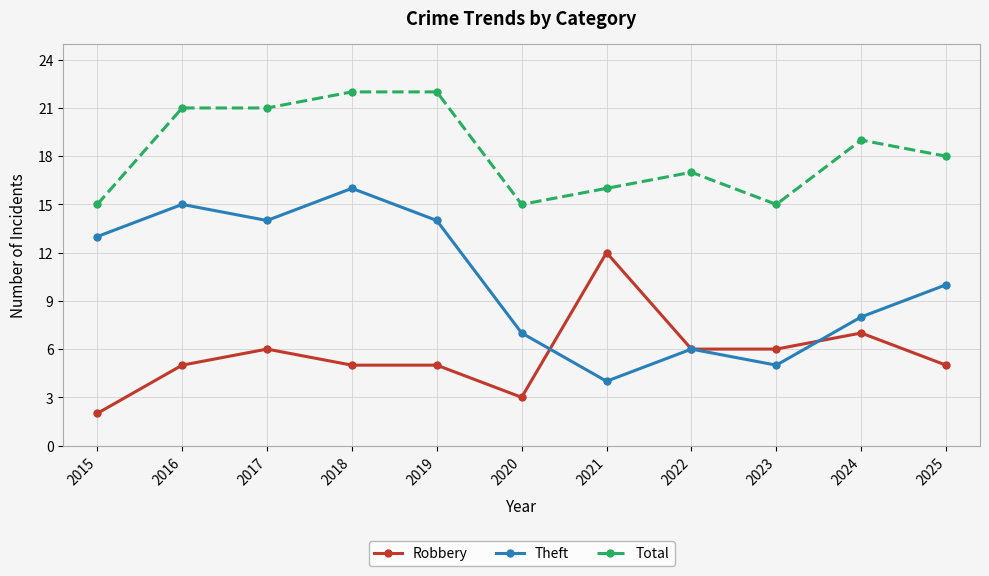

At how many categories does at least one series exceed 5?

11